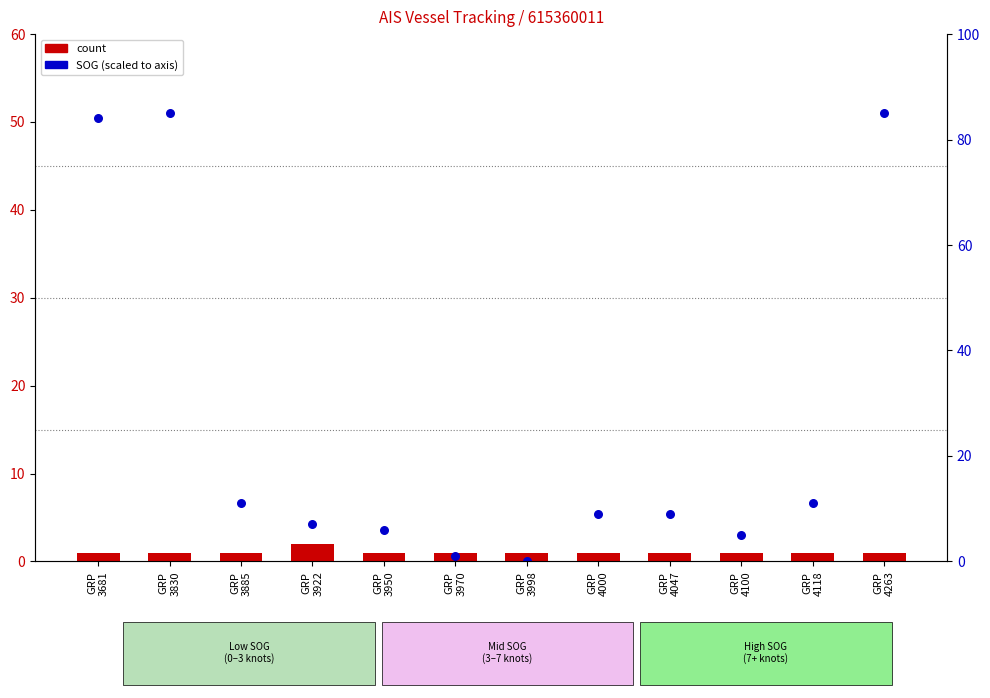

What is the total value across all series at GRP
3885?

7.6